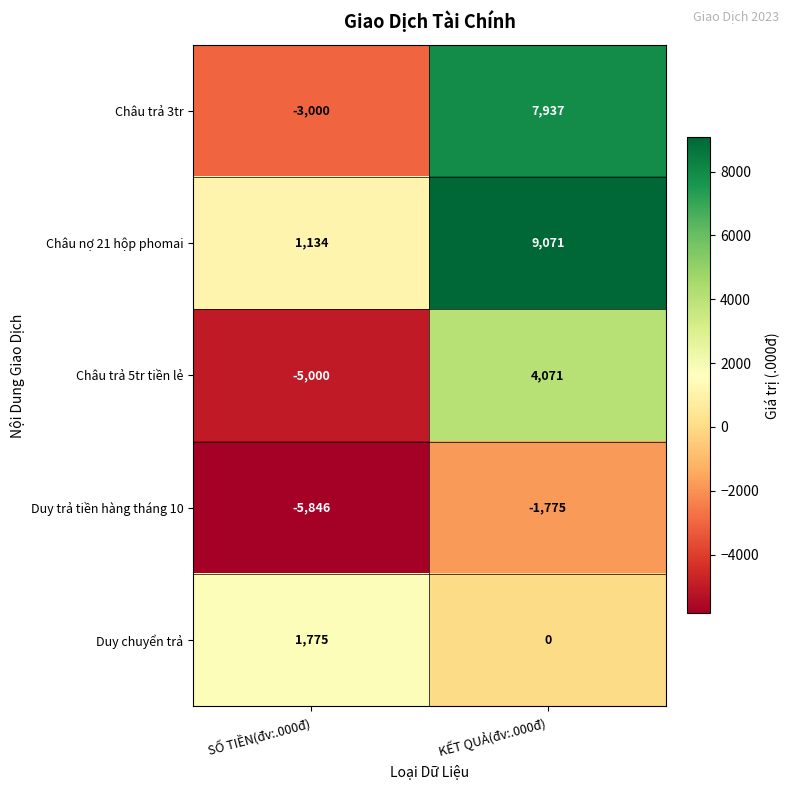

List the series in order of their peak value, lowest first.

Duy trả tiền hàng tháng 10, Duy chuyển trả, Châu trả 5tr tiền lẻ, Châu trả 3tr, Châu nợ 21 hộp phomai